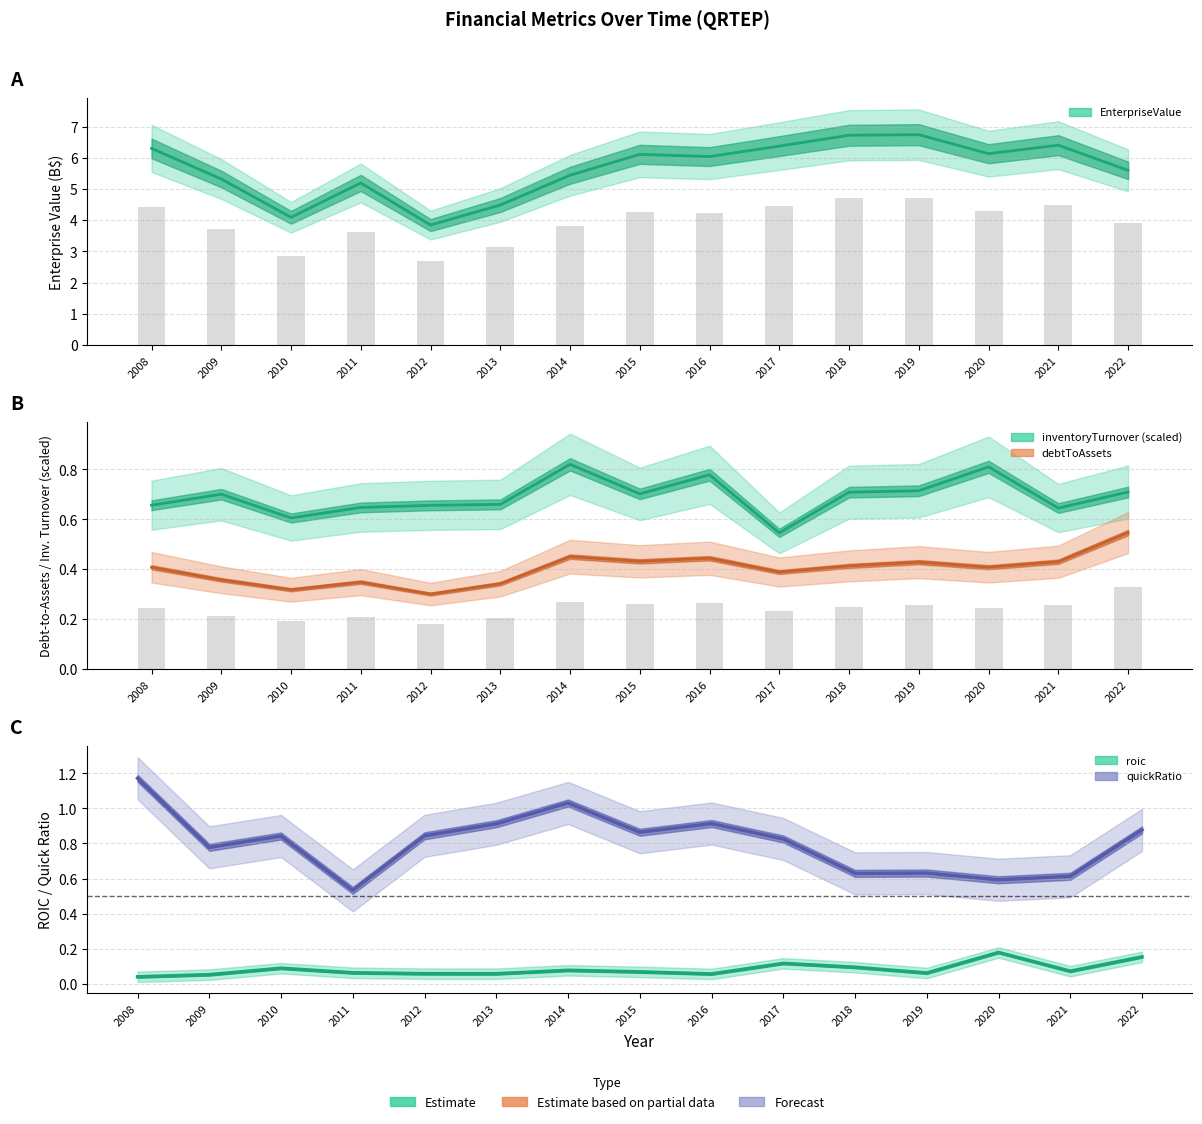

At which category is the sum across all series the highest?

2008